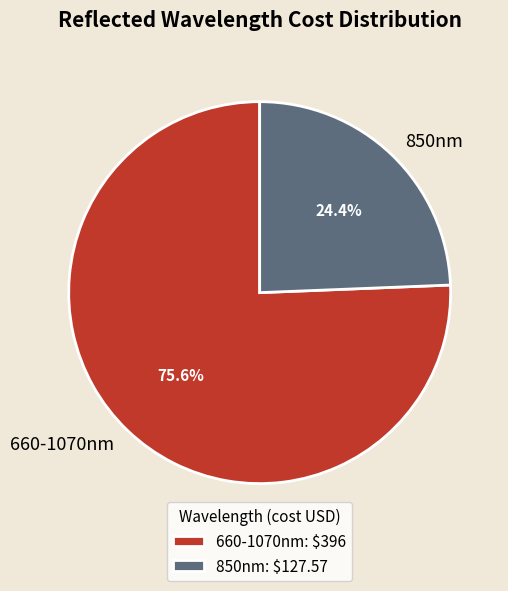

How many segments does this pie chart have?

2